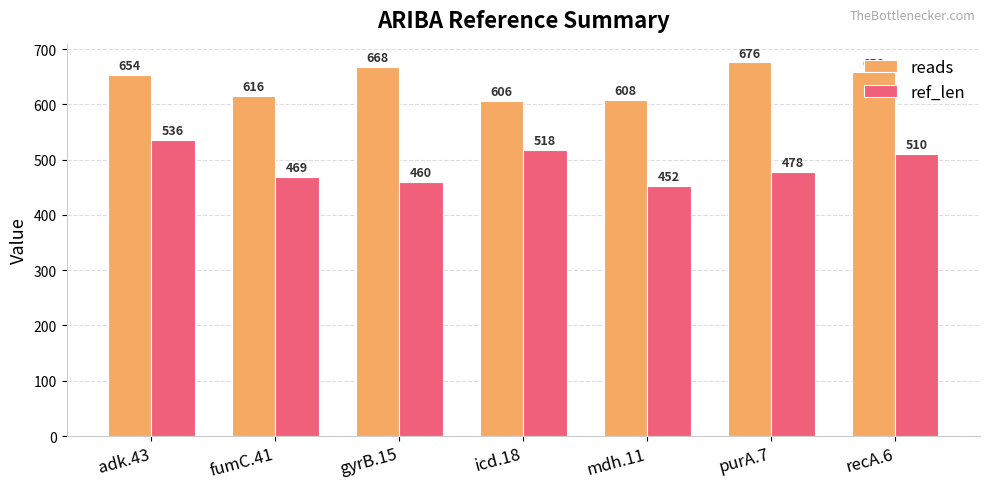

What is the maximum value shown in the chart?

676